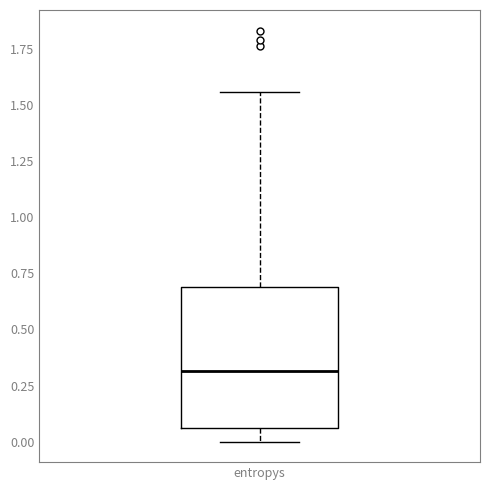

Read this box plot against the y-axis: the position of the median line, the range covered by the box, and the ends of both whiskers. The values are not printed on the chart, so give them approximately, as read against the axis.

median 0.30, box 0.05 to 0.70, whiskers 0.00 to 1.55